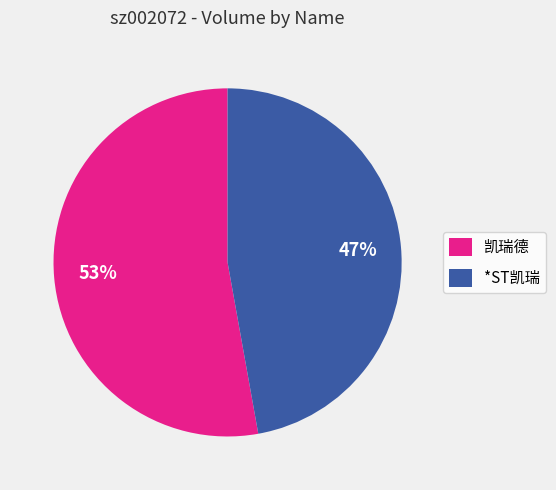

What percentage is the *ST凯瑞 slice, to the nearest percent?

47%